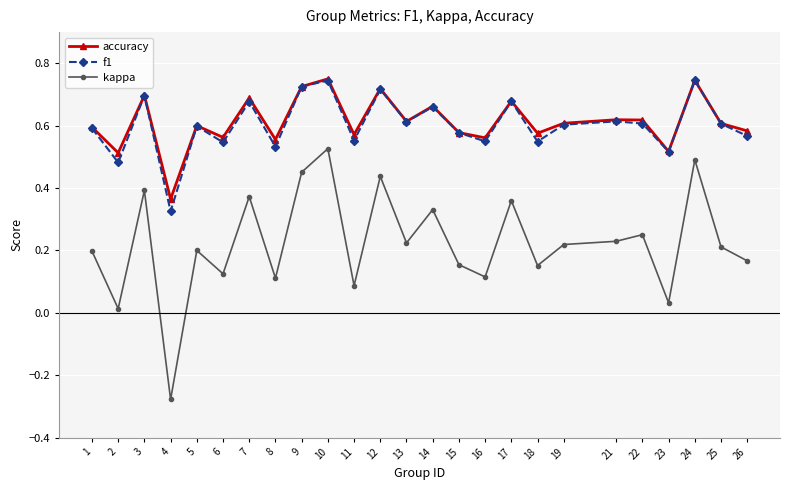

At which label is accuracy closest to 0?

4